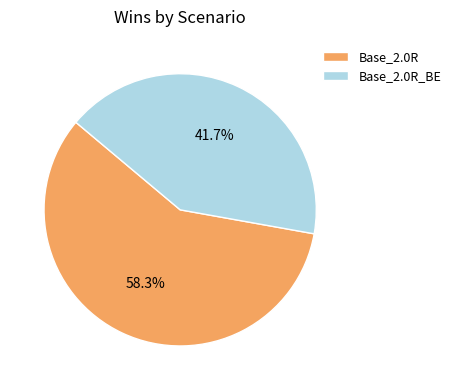

To the nearest percent, what is the difference between the largest and smallest slice percentages?

17%